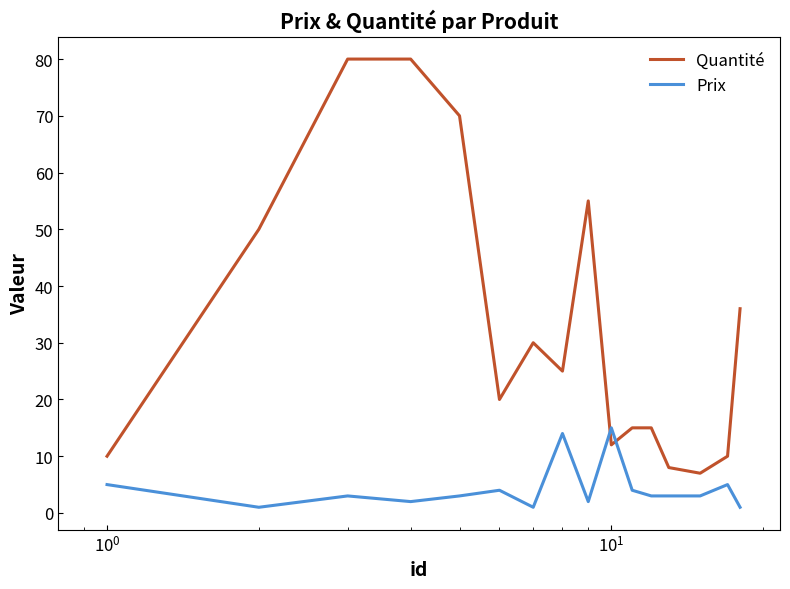

Which series has the widest spread of values?

Quantité